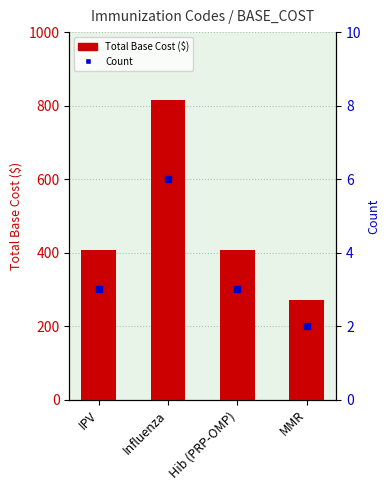

What are all the series names shown in the legend?

Total Base Cost, Count